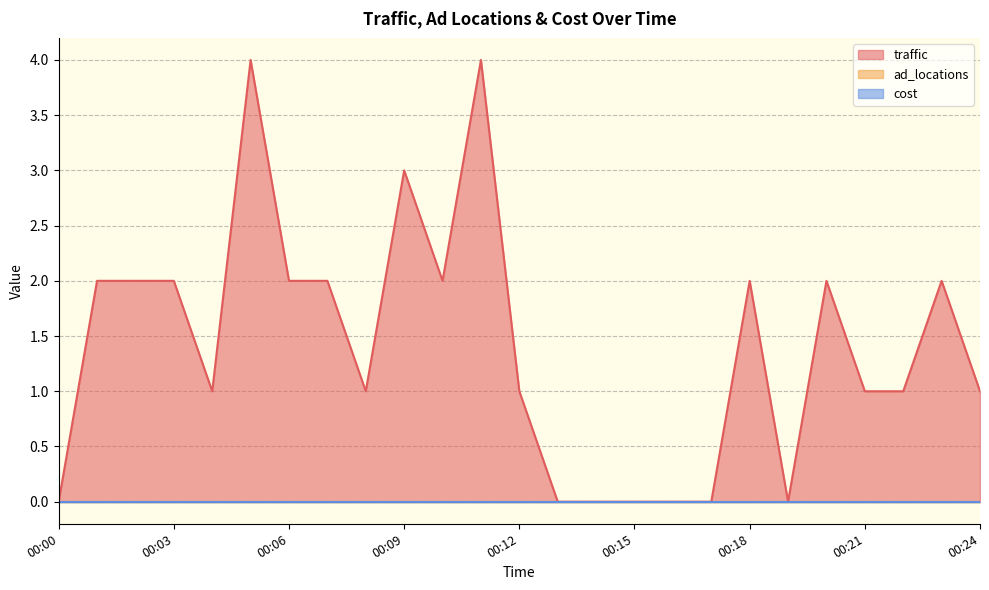

The value of ad_locations at 00:16 is 0. True or false?

True